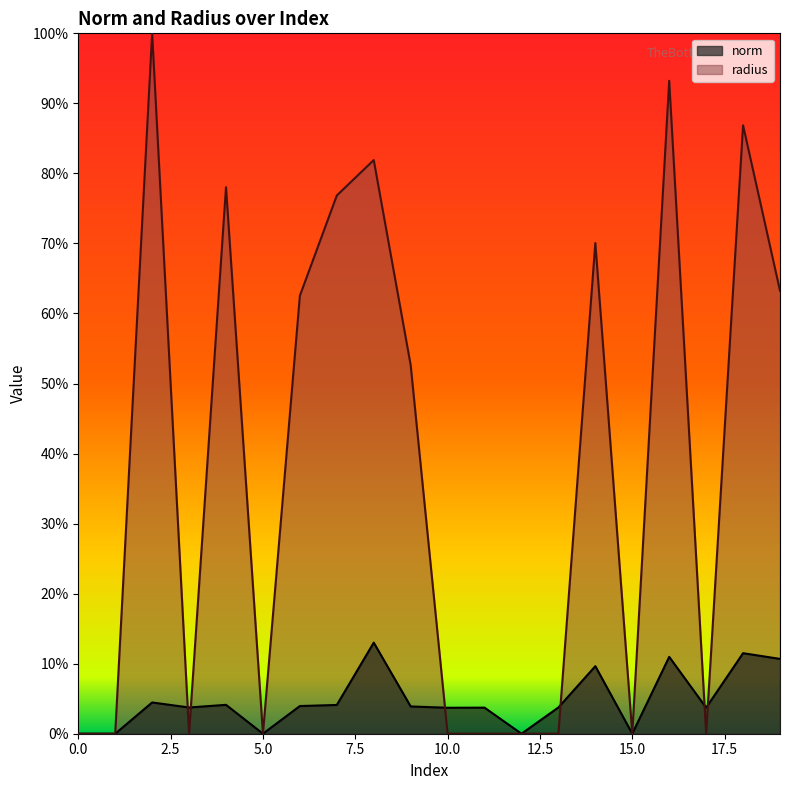

Rank the categories by radius value from lowest to highest.

0, 1, 3, 5, 10, 11, 12, 13, 15, 17, 9, 6, 19, 14, 7, 4, 8, 18, 16, 2